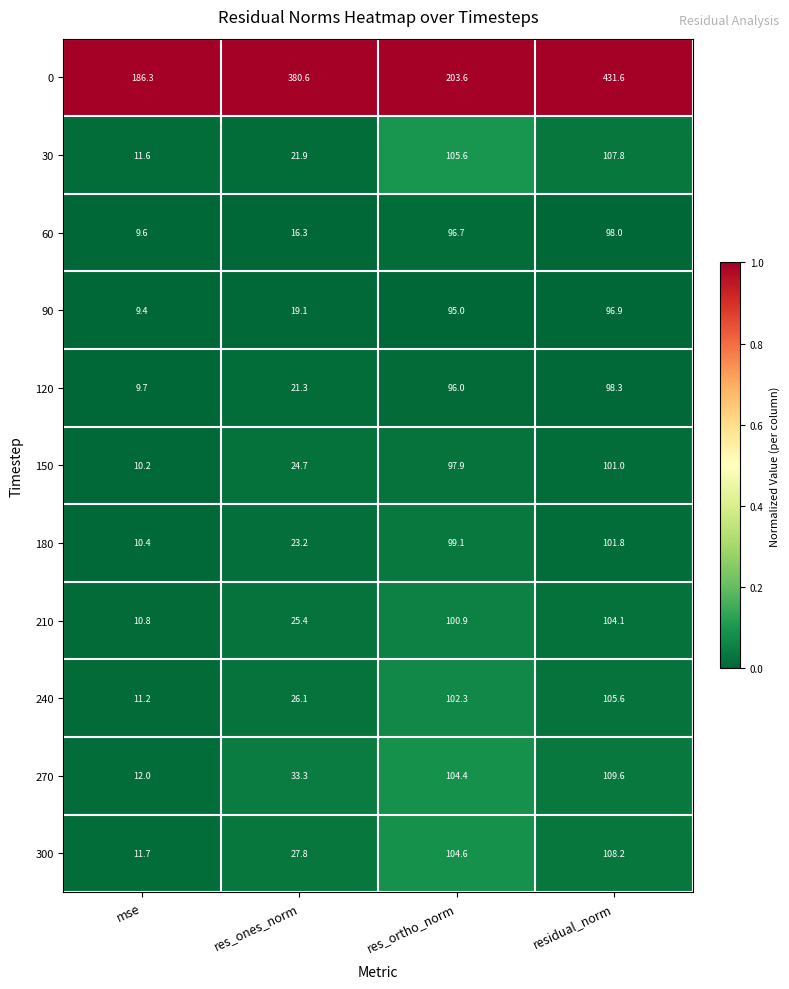

At which label does 0 first exceed 380?

res_ones_norm